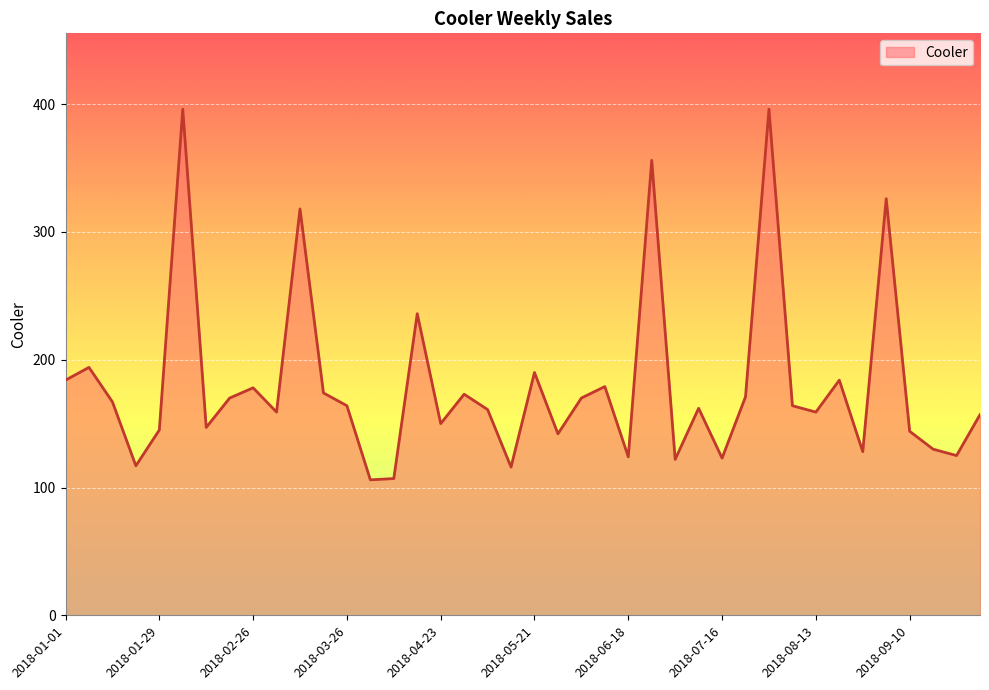

What is the greatest value displayed?

396